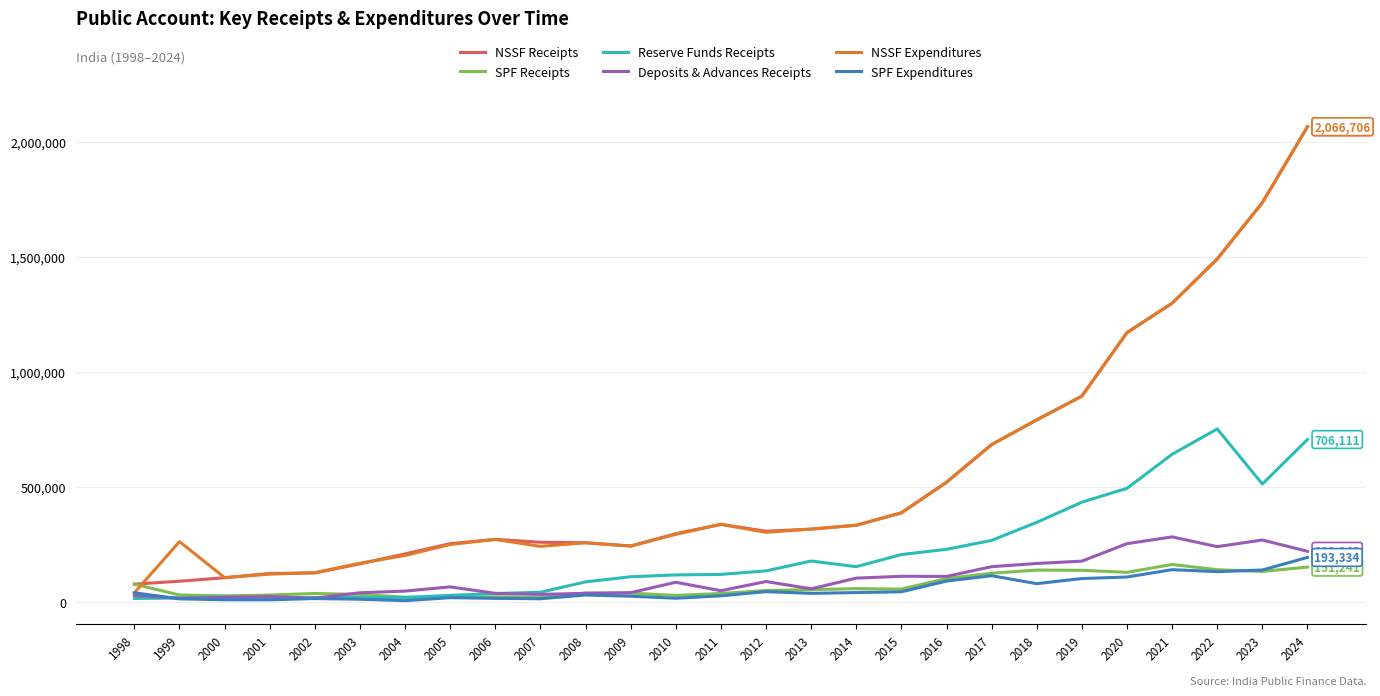

Which series has the widest spread of values?

NSSF Expenditures